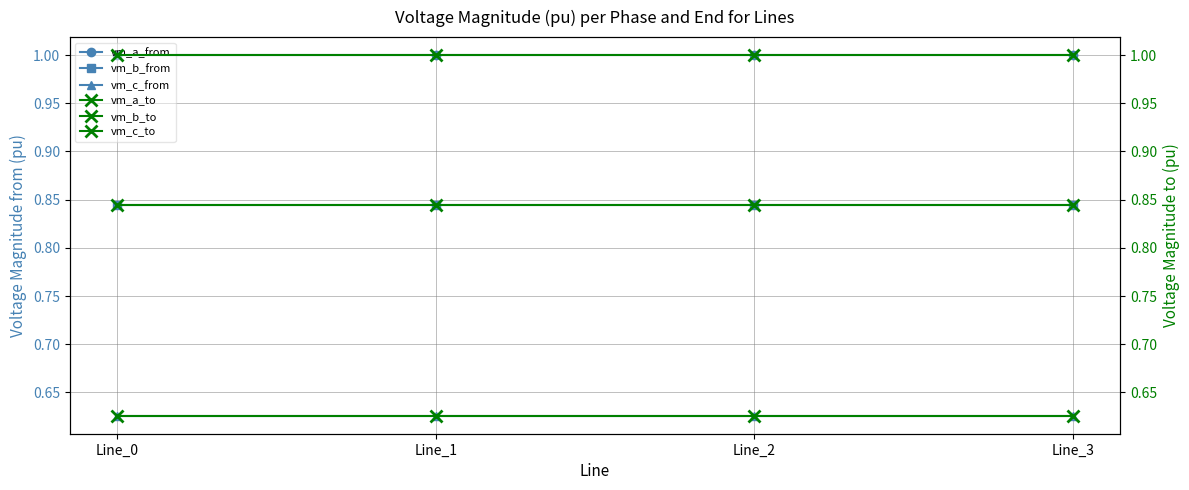

At which category does the chart reach its peak across all series?

Line_0